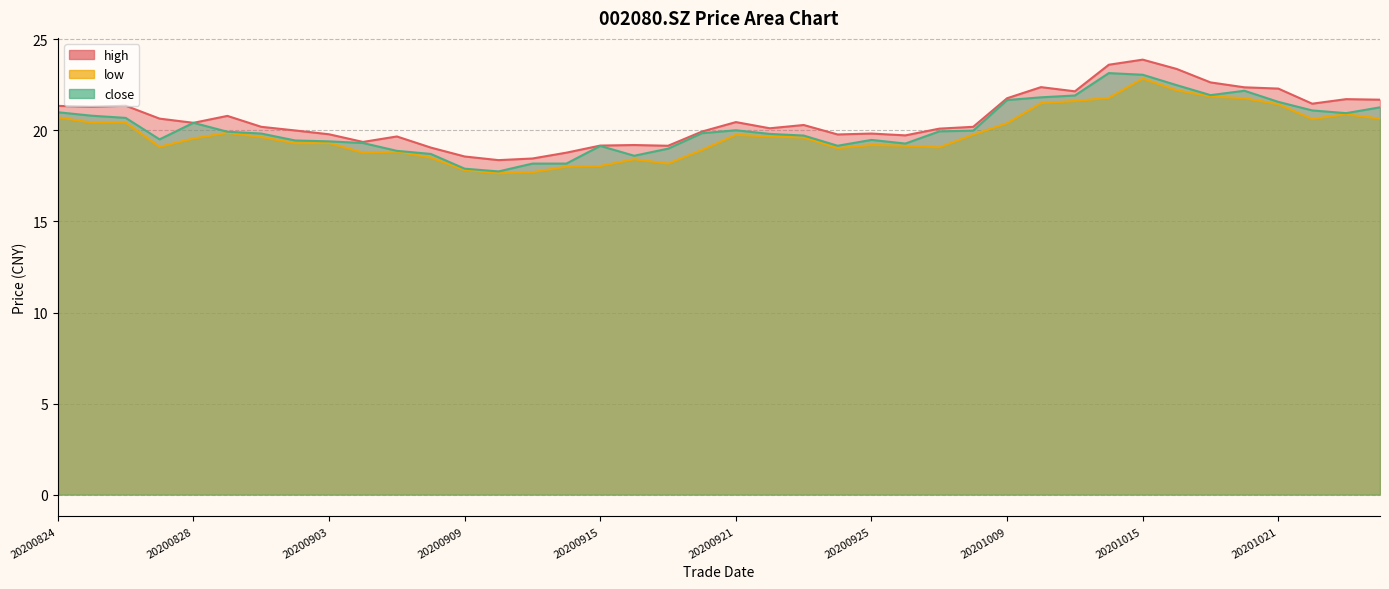

What is the sum of all close values?

807.1